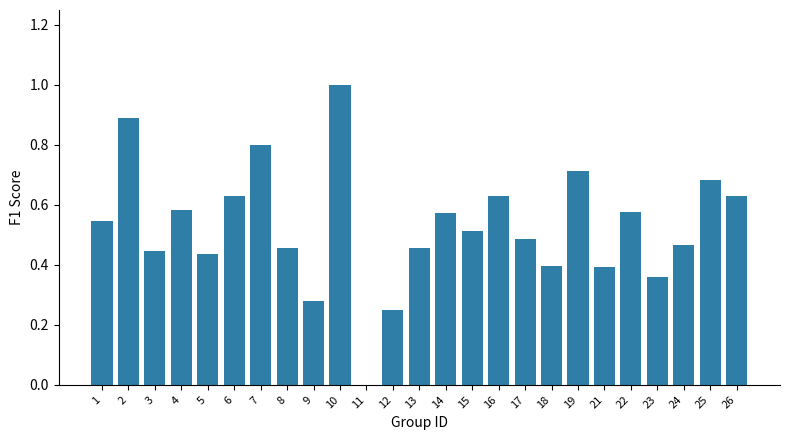

Between 22 and 15, which is larger?

22